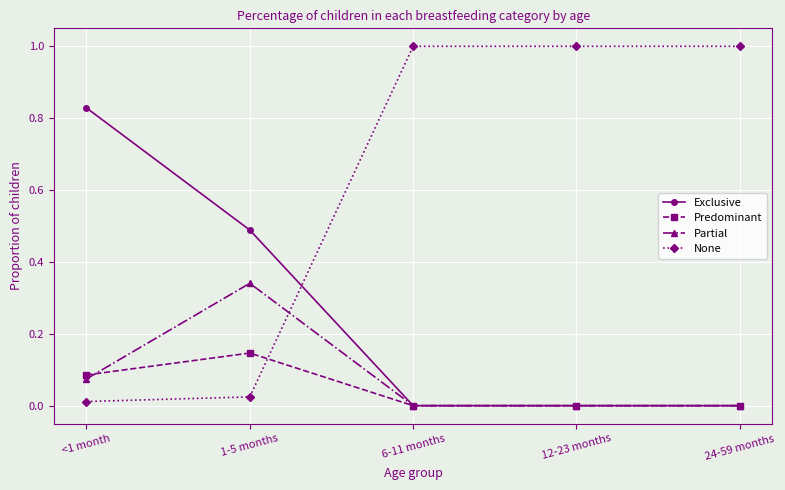

List the series in order of their peak value, highest first.

None, Exclusive, Partial, Predominant